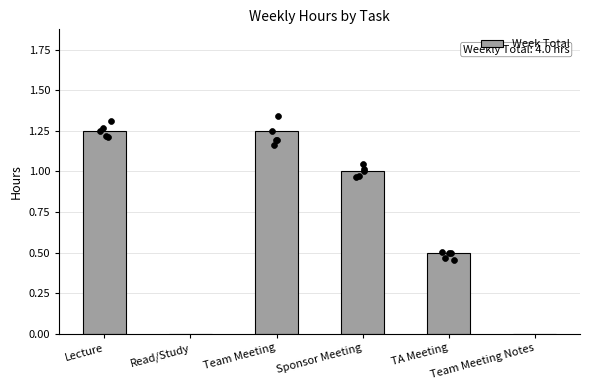

What is the change in value from TA Meeting to Team Meeting Notes?

-0.5